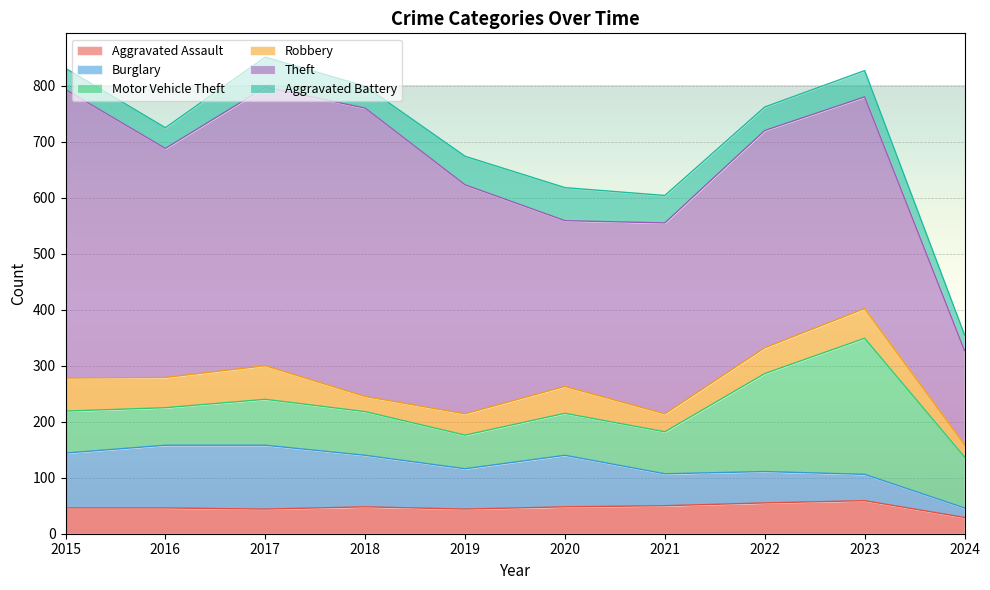

What is the approximate value of Burglary at 2019?

72